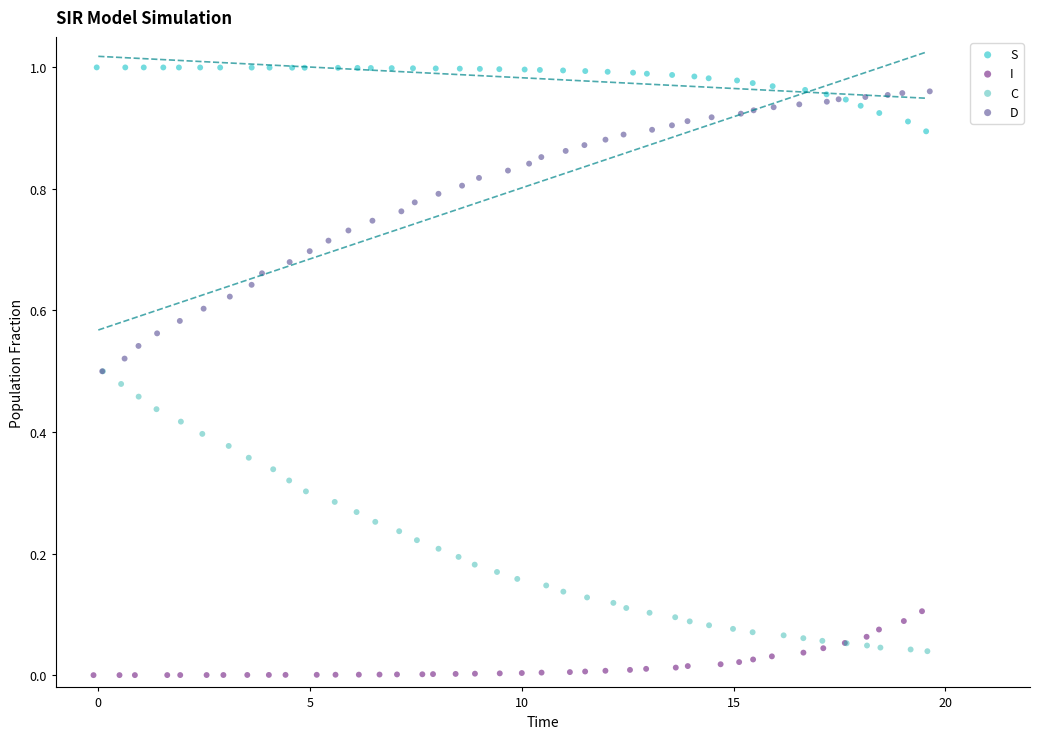

Which series contains the lowest Y value?

I